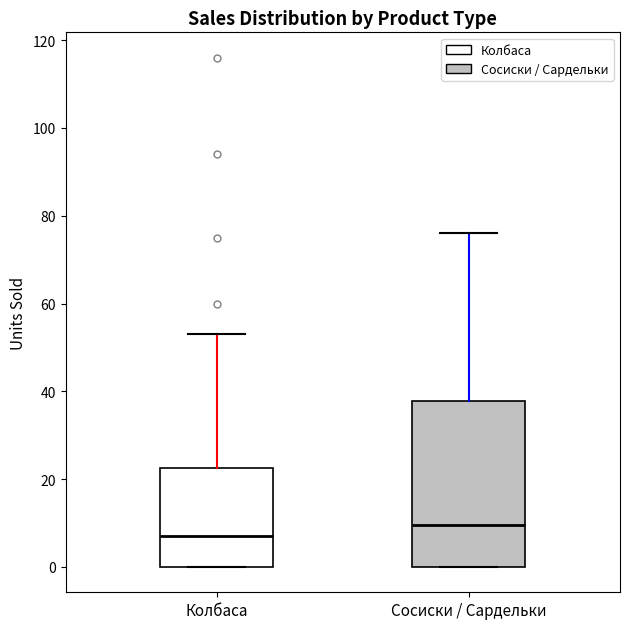

Reading left to right, read every box against the y-axis: the position of its median line, the range the box covers, and the ends of its whiskers. The values are not printed on the chart, so give them approximately, as read against the axis.

Колбаса: median 8, box 0 to 22, whiskers 0 to 54
Сосиски / Сардельки: median 10, box 0 to 38, whiskers 0 to 76